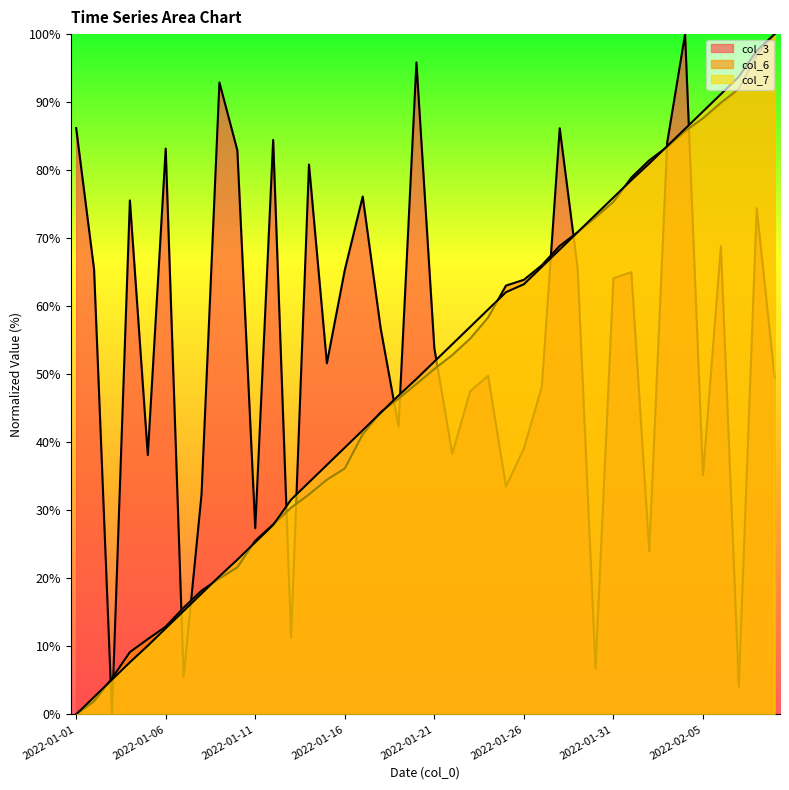

What are all the series names shown in the legend?

col_3 line, col_6 line, col_7 line